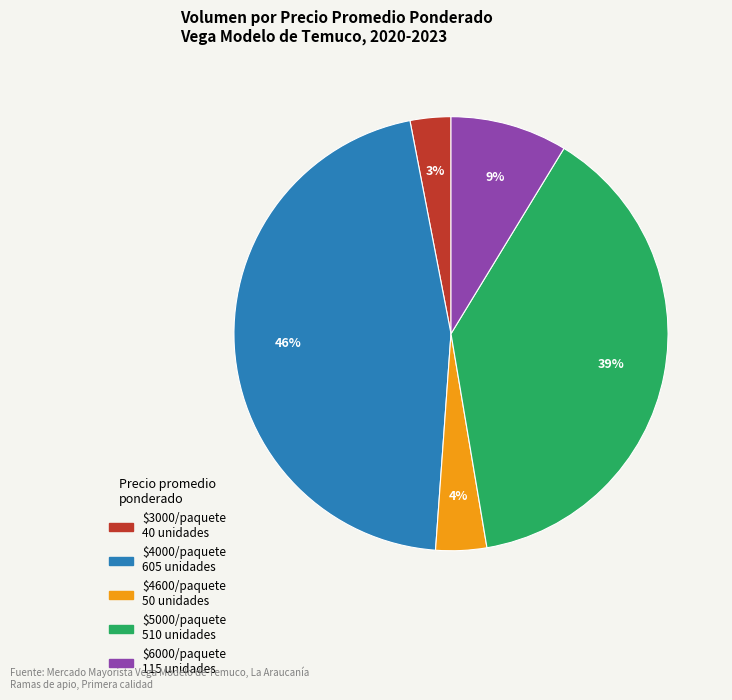

To the nearest percent, what is the average slice percentage?

20%